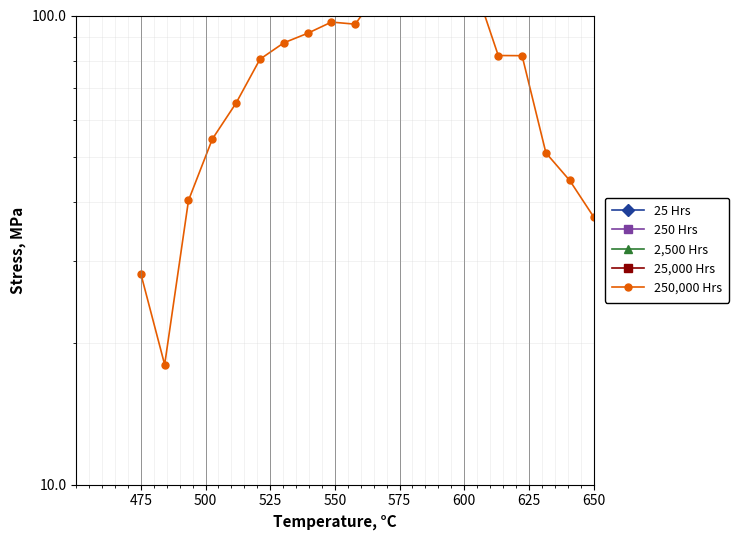

Between 500 and 1300, which series saw the biggest shift?

250,000 Hrs